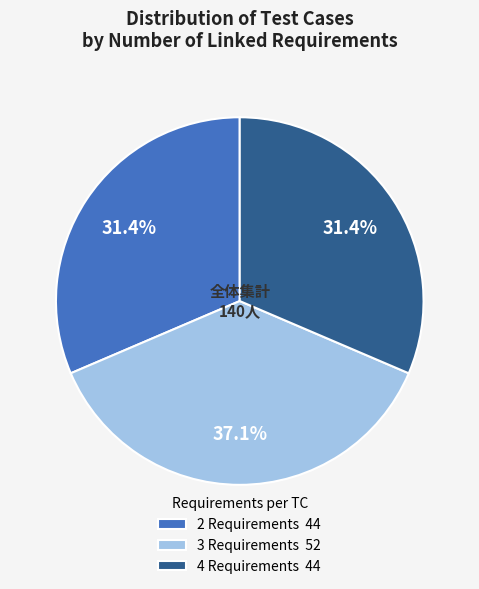

Is it true that 2 Requirements is 31% of the pie?

True